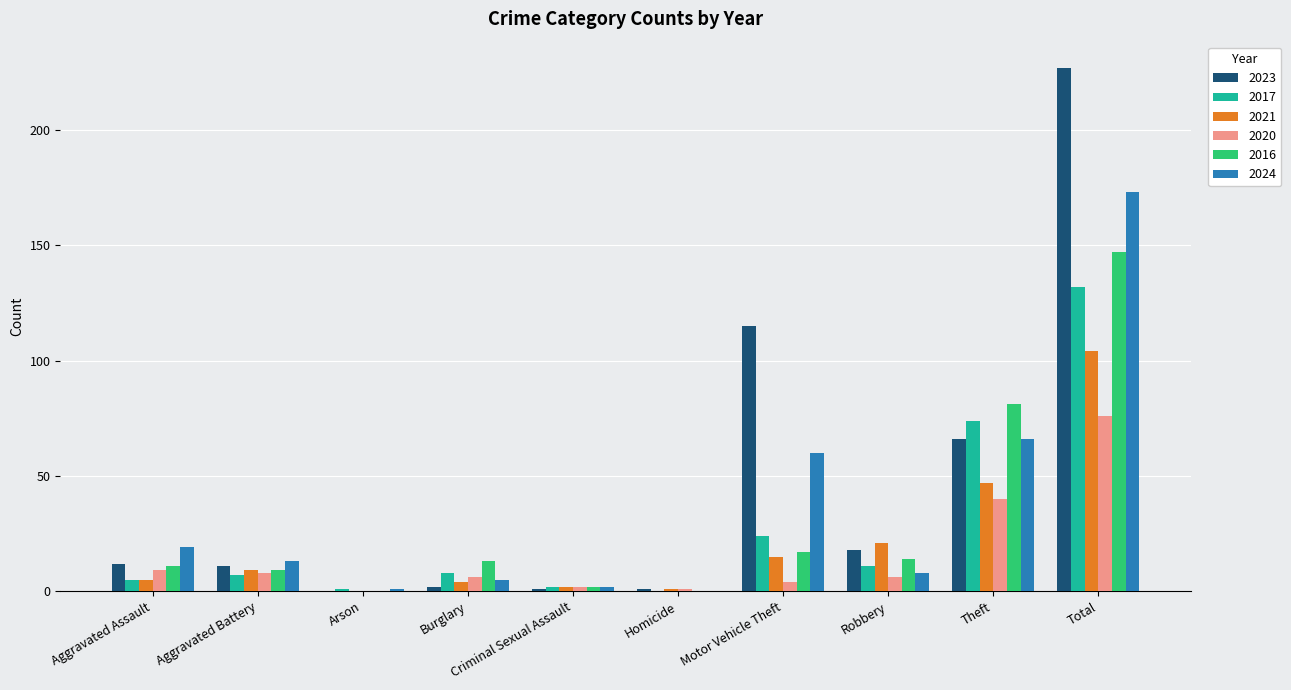

Where is 2021 nearest to the value 52?

Theft